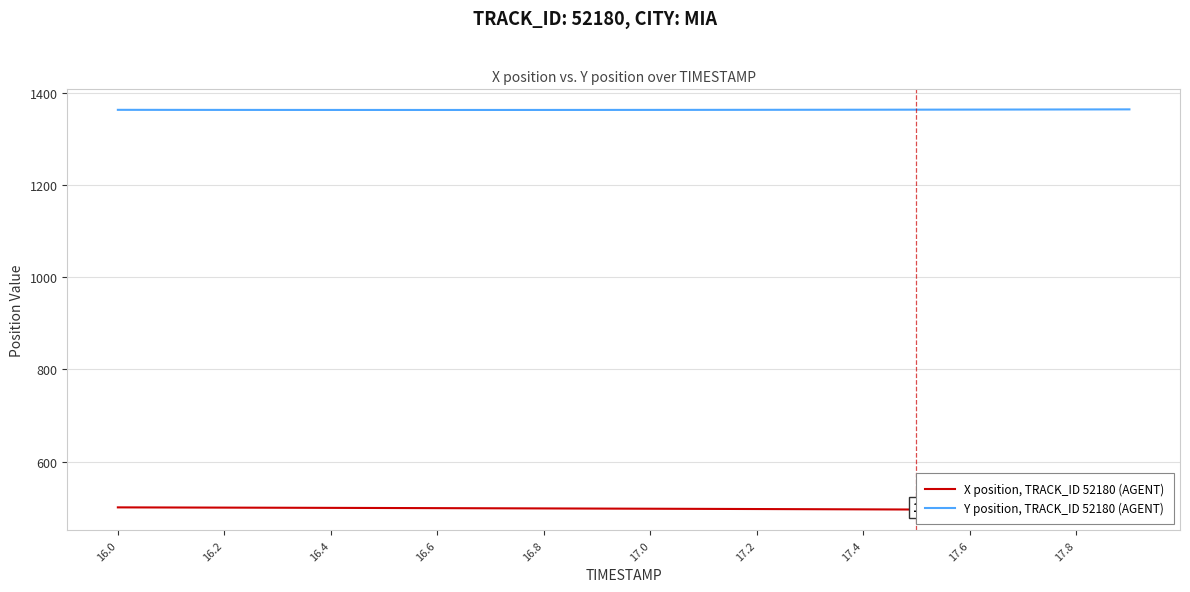

What is the average value of the Y position, TRACK_ID 52180 (AGENT) series?

1363.5